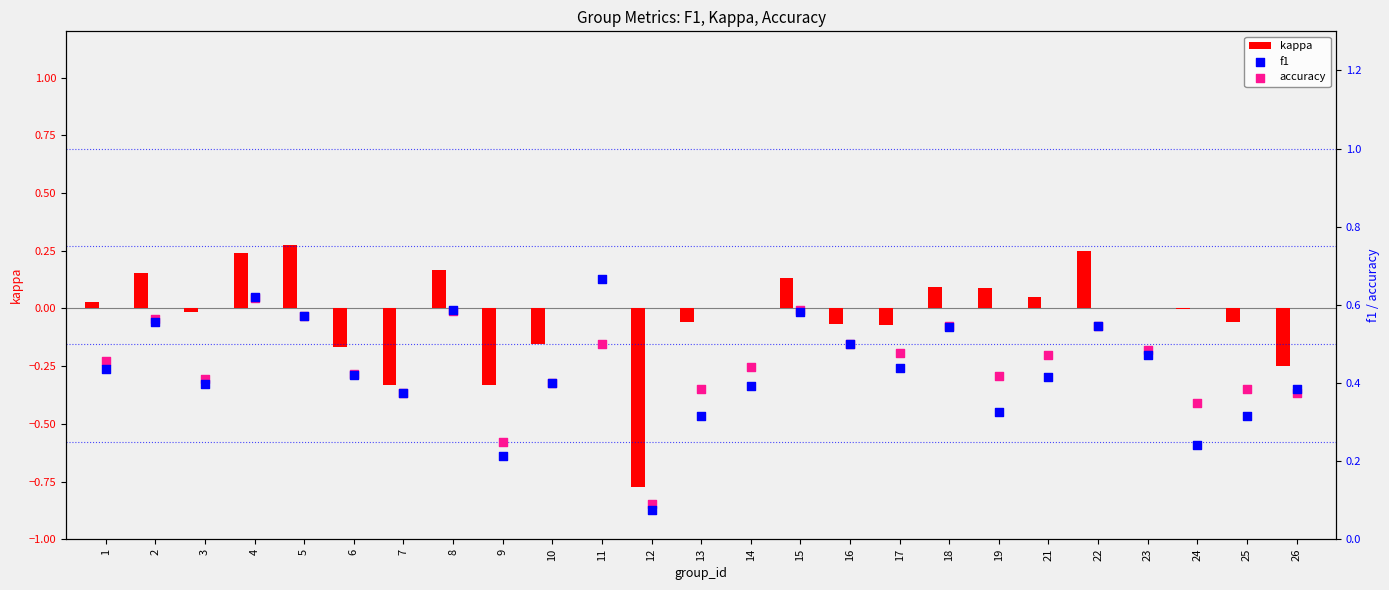

Which series has the largest total across all categories?

accuracy